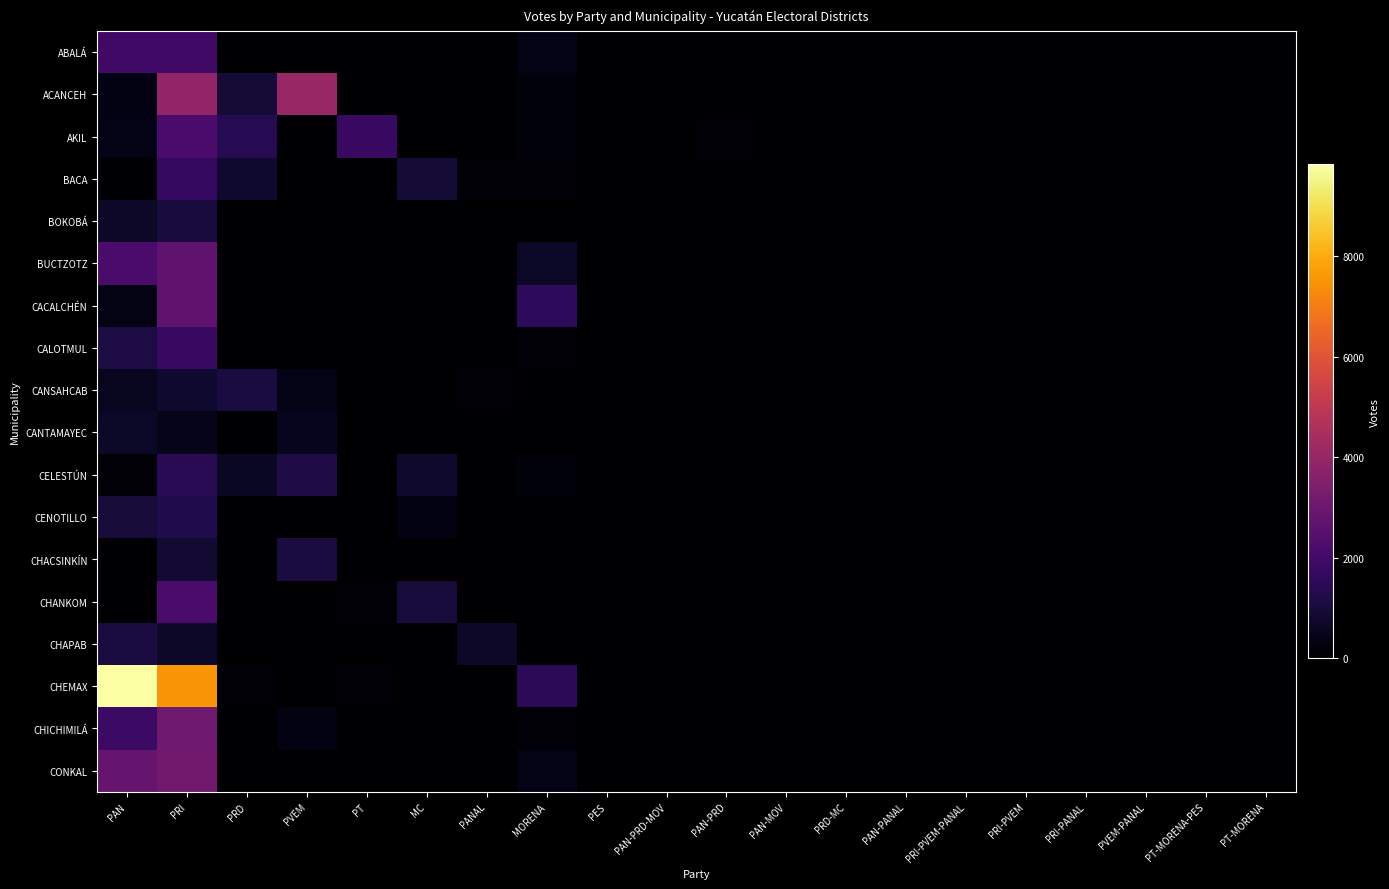

Which series has the largest total across all categories?

CHEMAX